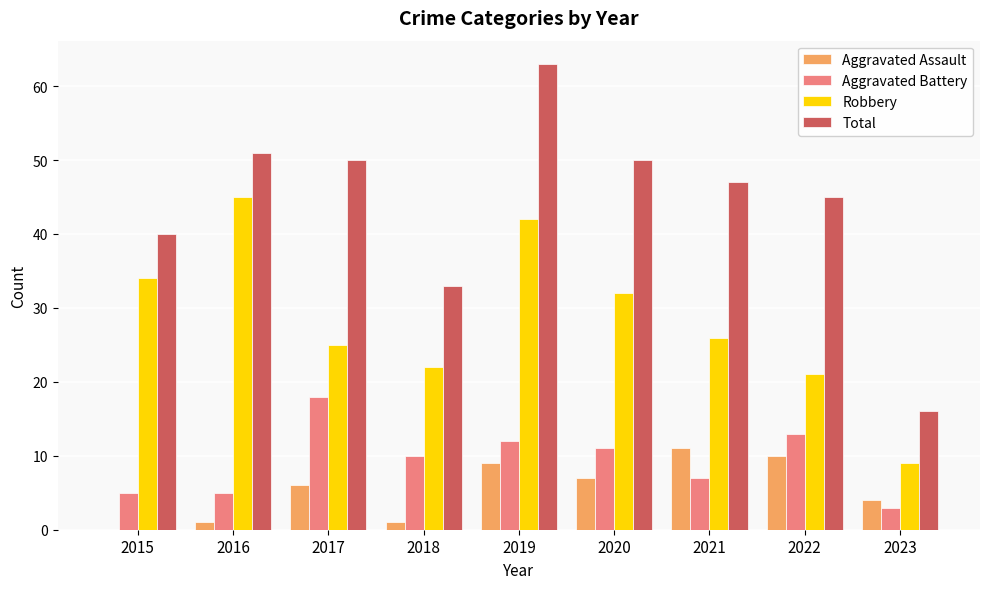

Which series has the widest spread of values?

Total